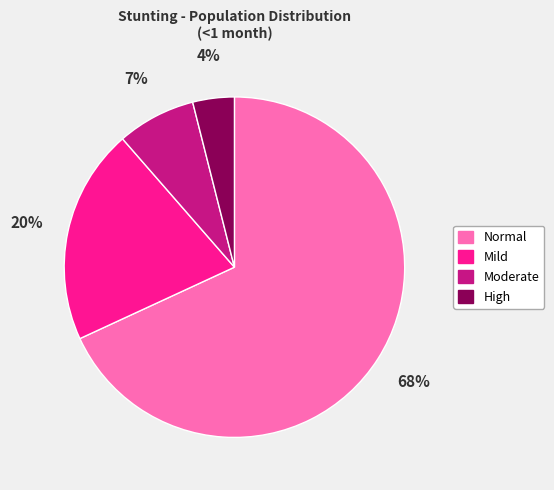

To the nearest percent, what is the average slice percentage?

25%